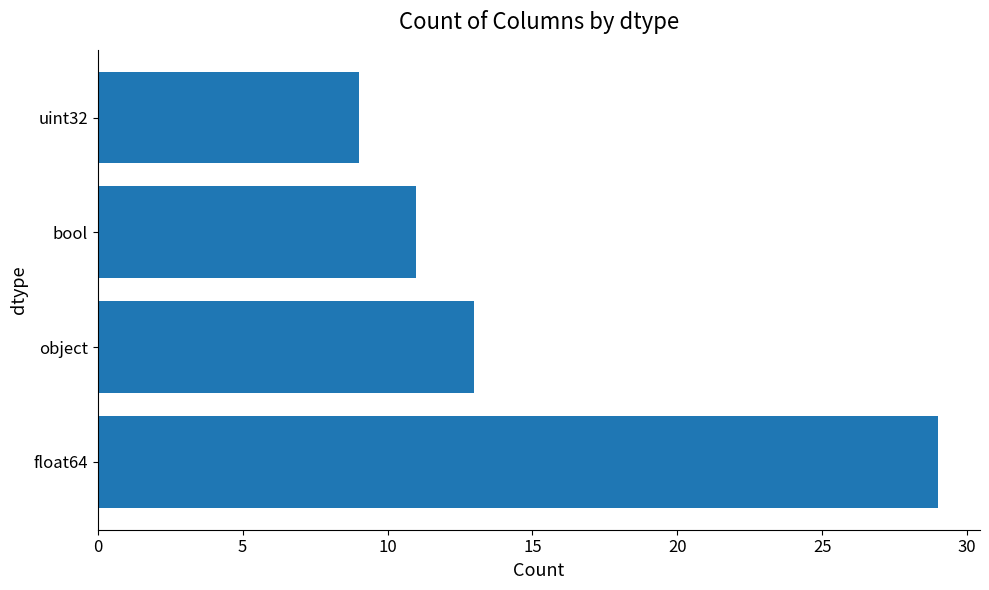

Which has a higher value, float64 or uint32?

float64